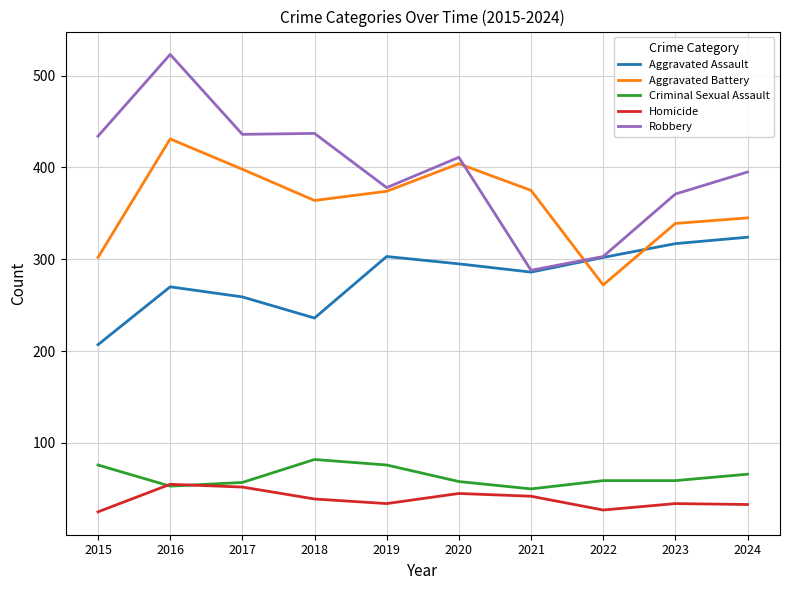

Where does the Aggravated Assault series first go above 295?

2019